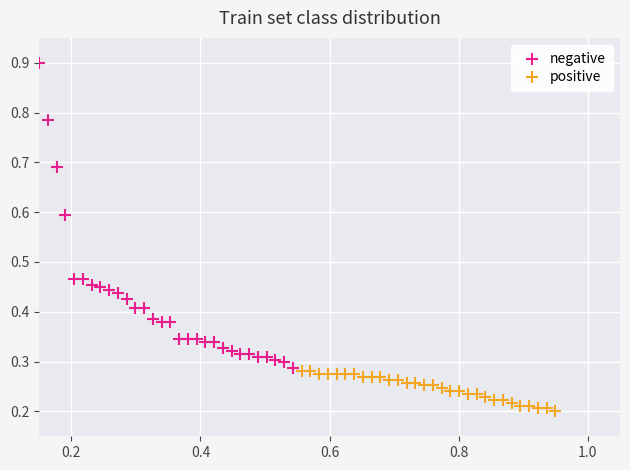

Which series reaches the maximum Y coordinate?

negative